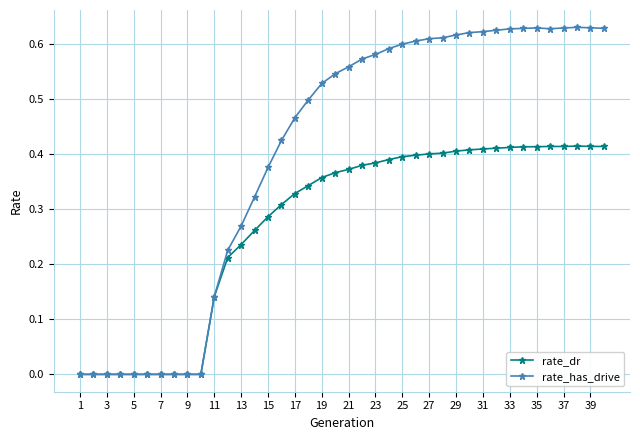

Which series has the widest spread of values?

rate_has_drive